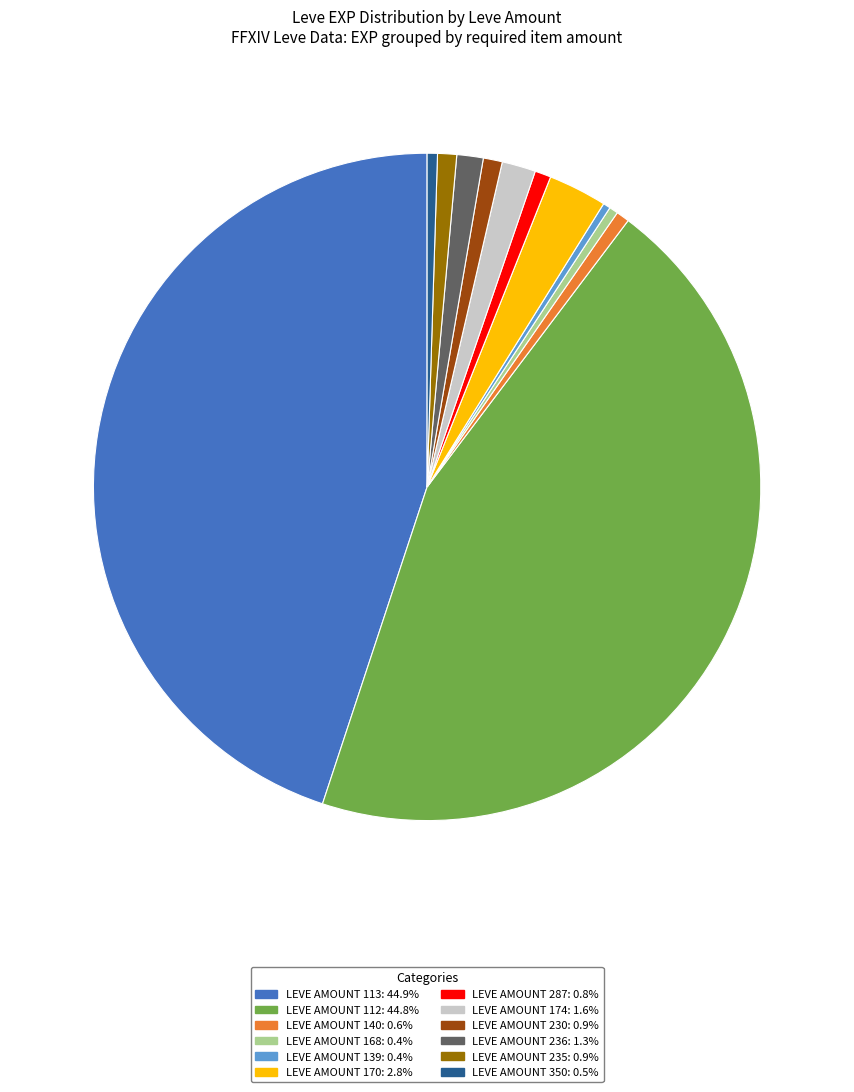

Is there any slice that represents more than half of the pie?

No